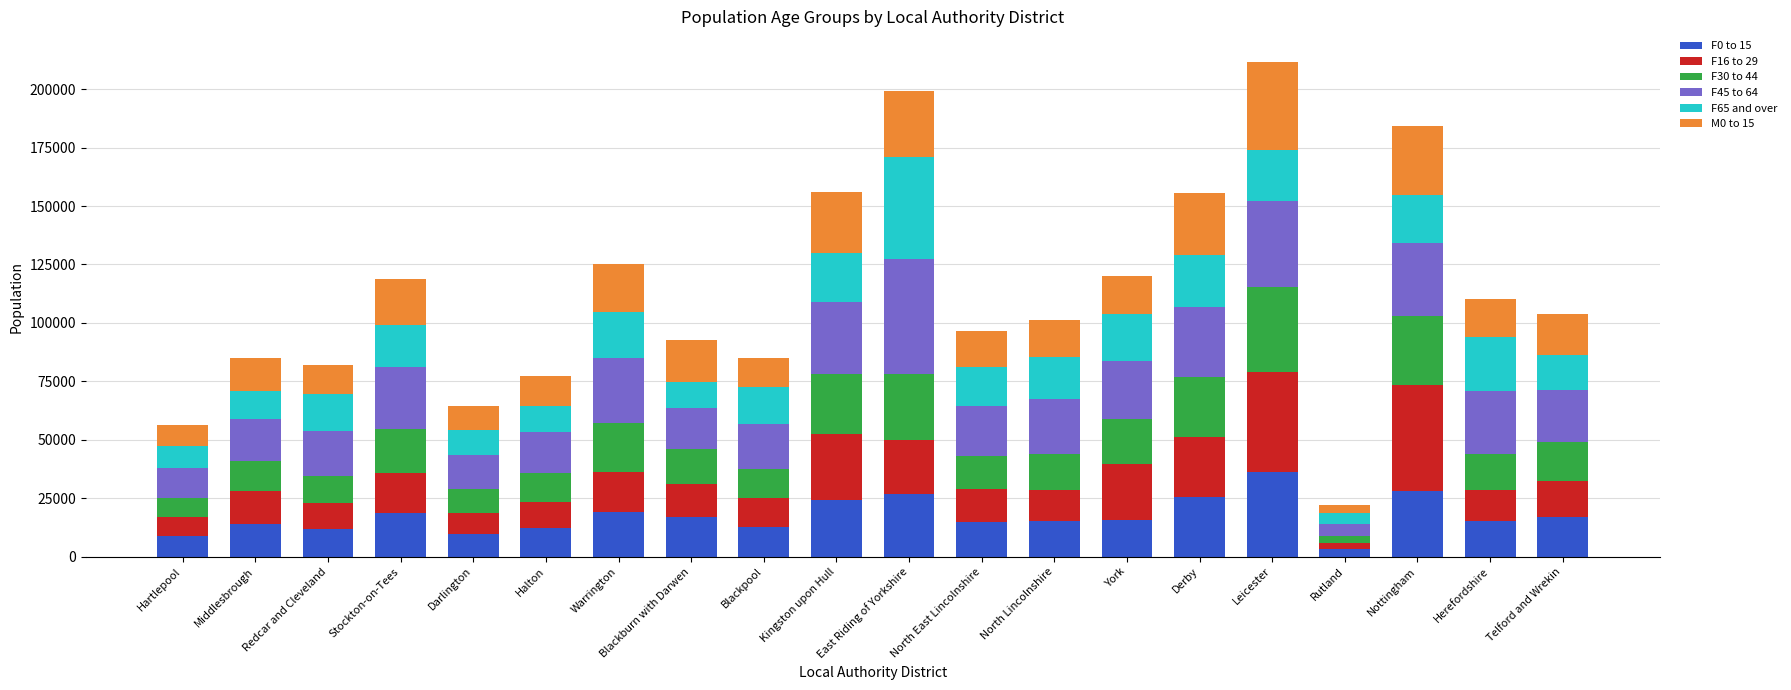

At which label does F0 to 15 reach its peak?

Leicester